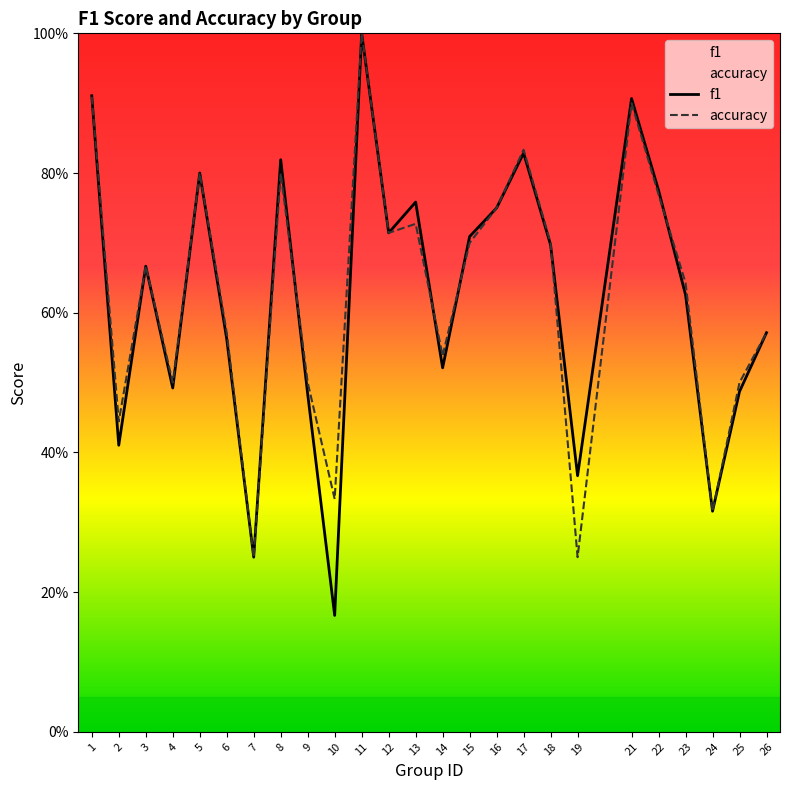

In accuracy, how many points are higher than both neighbors (excluding endpoints)?

7